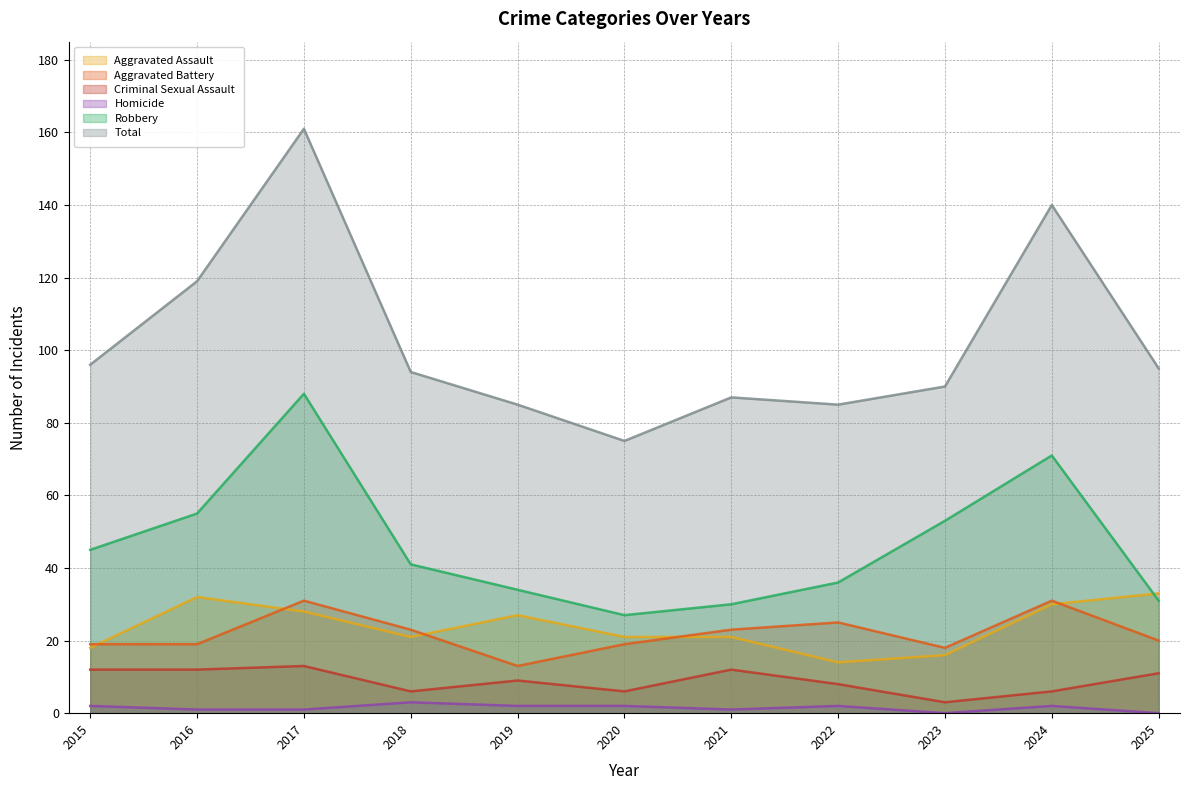

The Aggravated Assault series shows 28 at 2021. True or false?

False